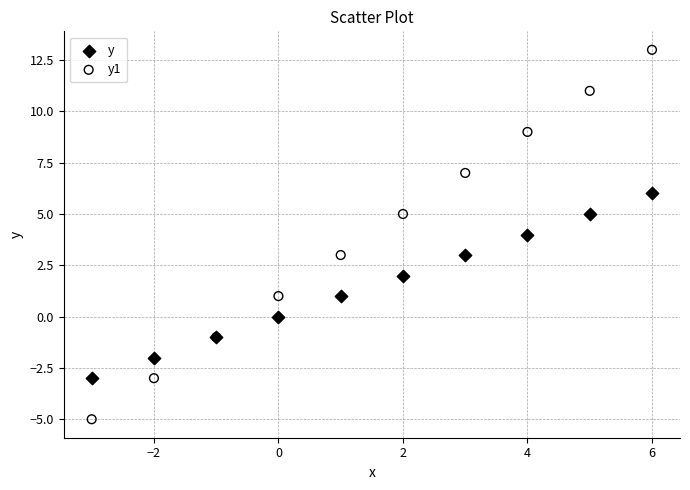

Which series reaches the minimum Y coordinate?

y1